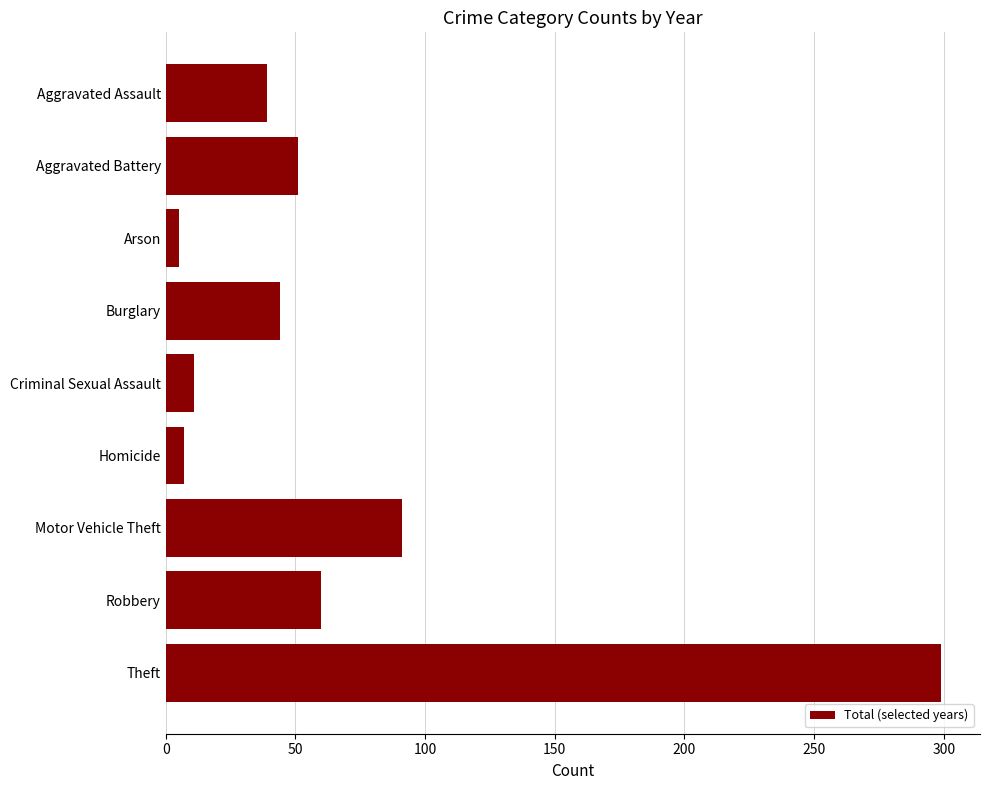

What is the approximate value at Theft?

299